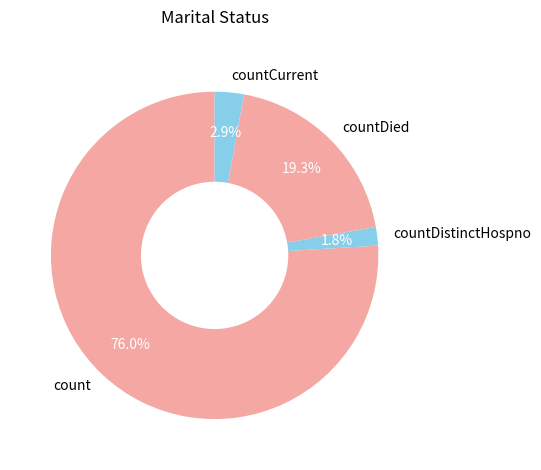

What portion of the pie excludes countDistinctHospno?

98.2%